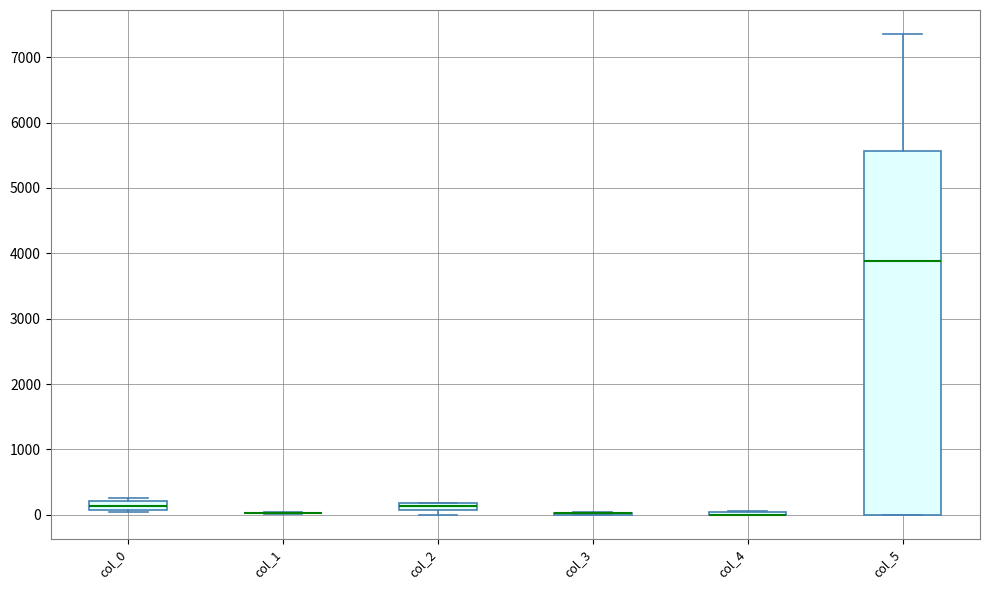

Which box is the tallest, from its lower edge to its upper edge?

col_5